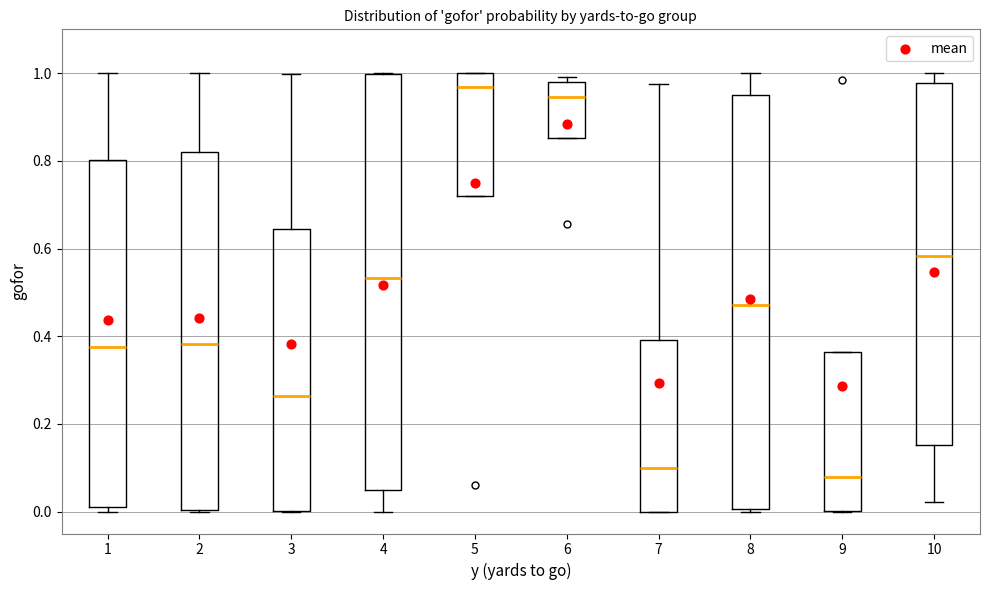

Reading left to right, read every box against the y-axis: the position of its median line, the range the box covers, and the ends of its whiskers. The values are not printed on the chart, so give them approximately, as read against the axis.

1: median 0.38, box 0.02 to 0.80, whiskers 0.00 to 1.00
2: median 0.38, box 0.00 to 0.82, whiskers 0.00 to 1.00
3: median 0.26, box 0.00 to 0.64, whiskers 0.00 to 1.00
4: median 0.54, box 0.04 to 1.00, whiskers 0.00 to 1.00
5: median 0.96, box 0.72 to 1.00, whiskers 0.72 to 1.00
6: median 0.94, box 0.86 to 0.98, whiskers 0.86 to 1.00
7: median 0.10, box 0.00 to 0.40, whiskers 0.00 to 0.98
8: median 0.48, box 0.00 to 0.96, whiskers 0.00 to 1.00
9: median 0.08, box 0.00 to 0.36, whiskers 0.00 to 0.36
10: median 0.58, box 0.16 to 0.98, whiskers 0.02 to 1.00